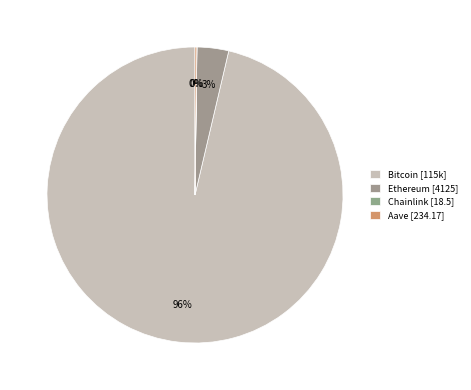

How many segments does this pie chart have?

4